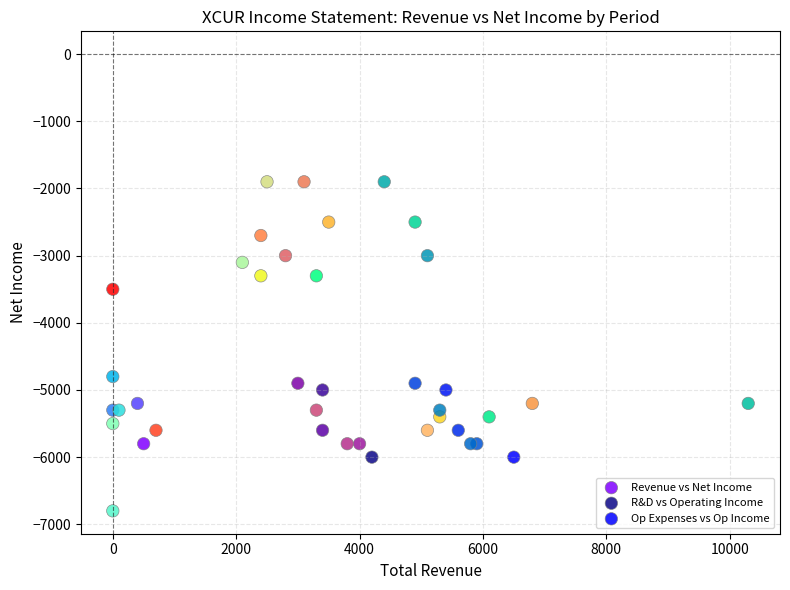

What are all the series names shown in the legend?

Revenue vs Net Income, R&D vs Operating Income, Op Expenses vs Op Income